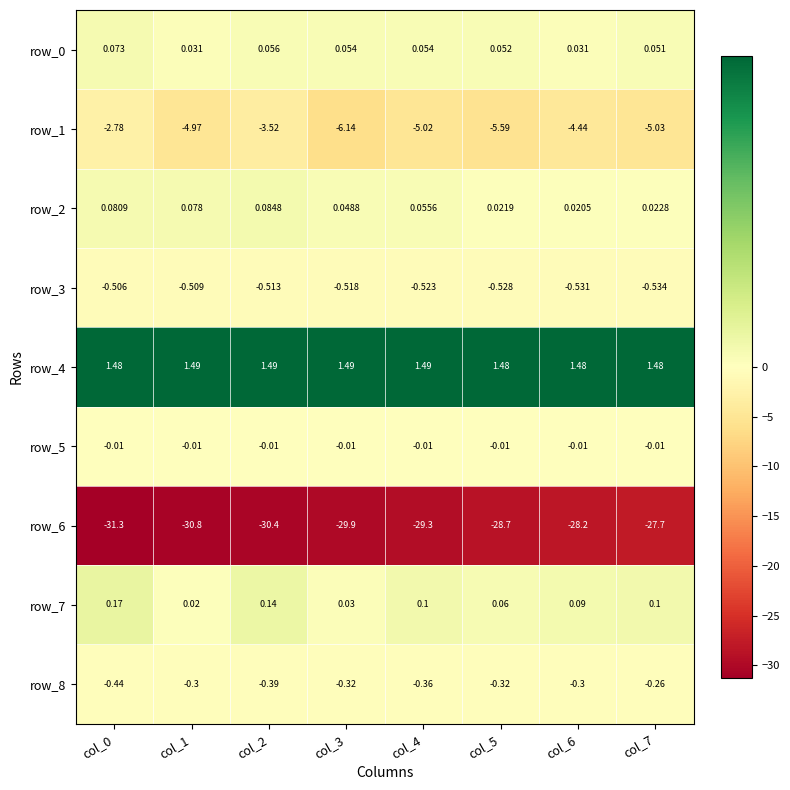

What is the difference between the maximum and second lowest values in the row_8 series?

0.1